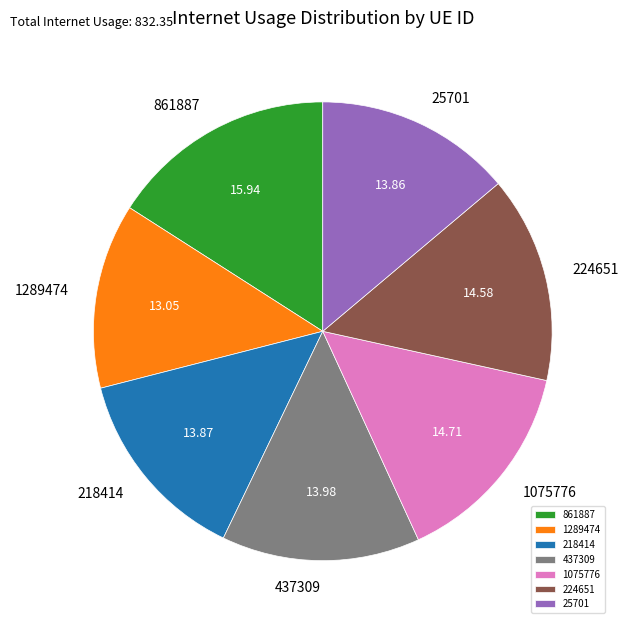

Is 1075776 the majority of the pie?

No